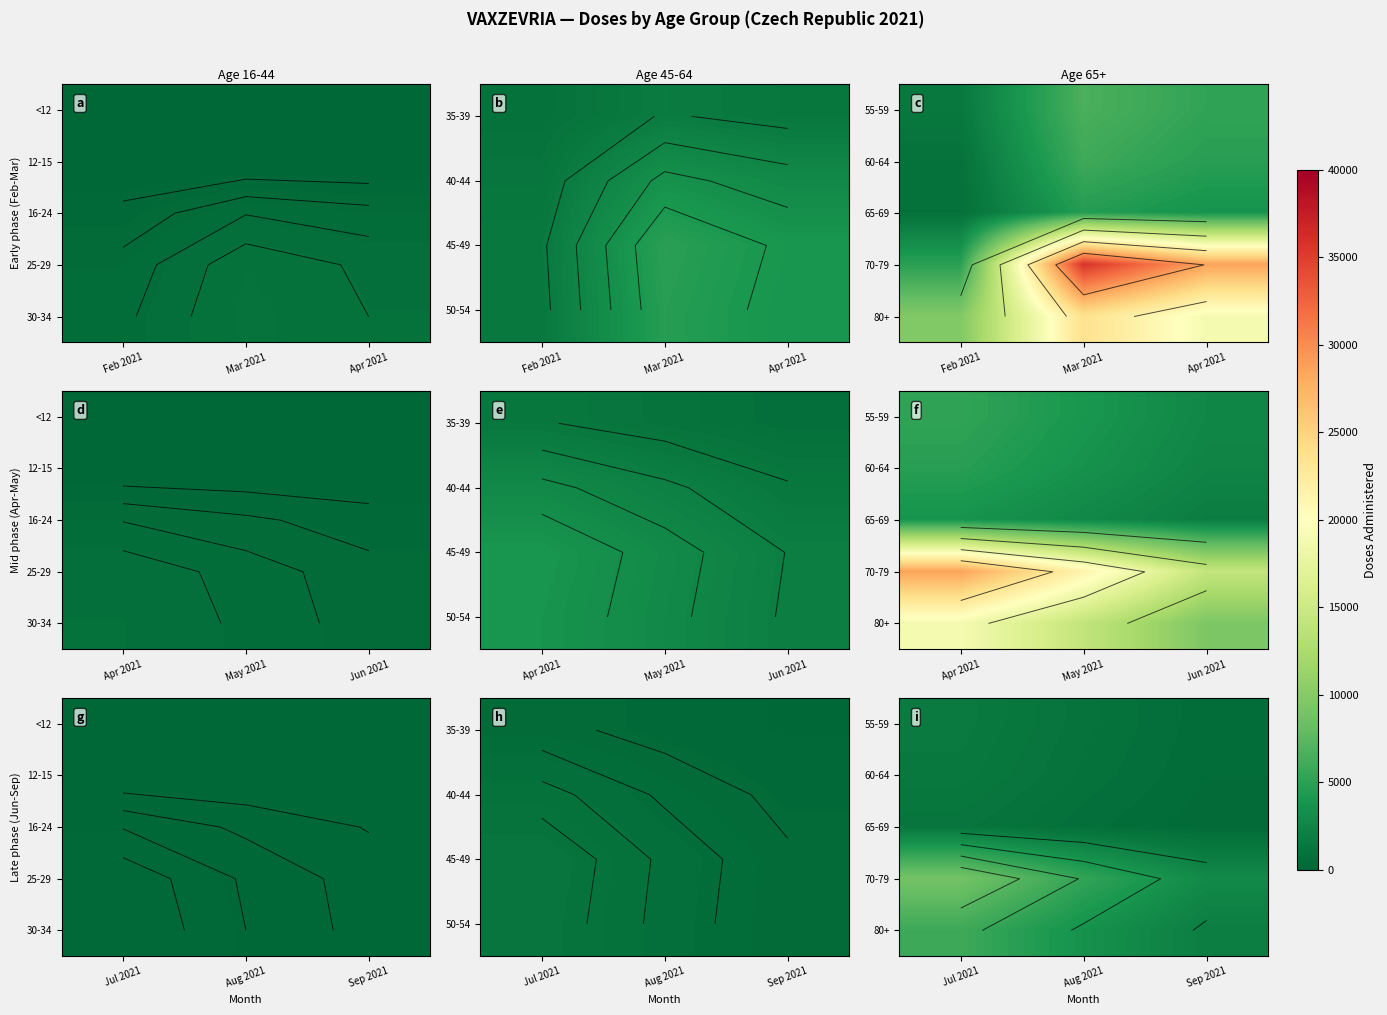

Between Aug 2021 and Jul 2021, which is larger?

Jul 2021